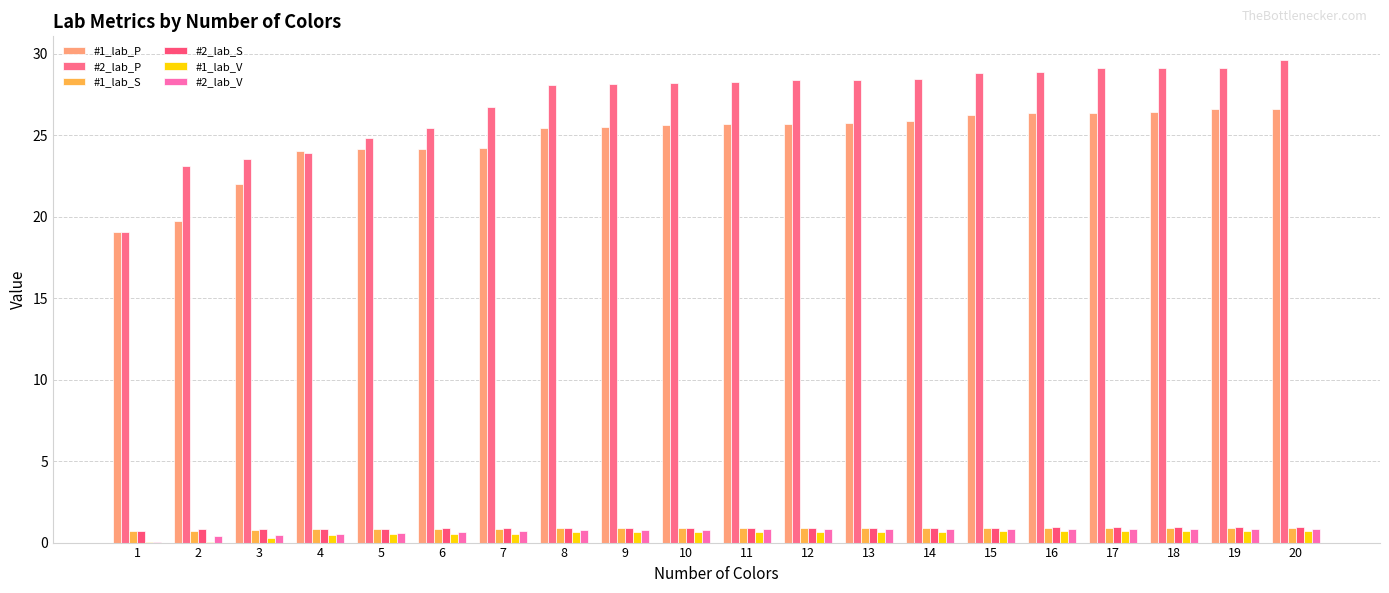

How many distinct data groups are displayed?

6